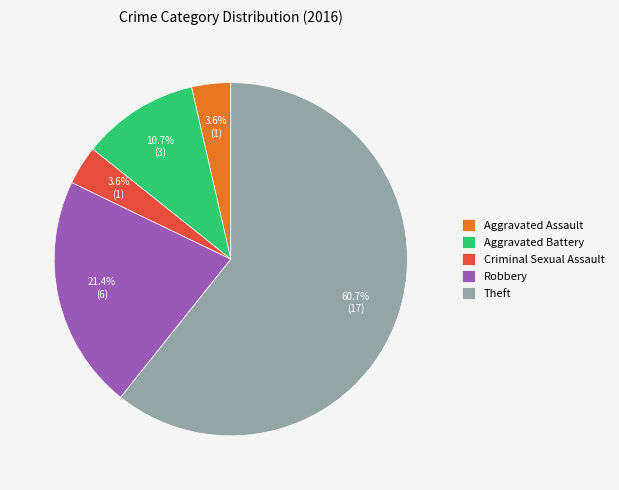

Which has a higher value, Aggravated Assault or Aggravated Battery?

Aggravated Battery